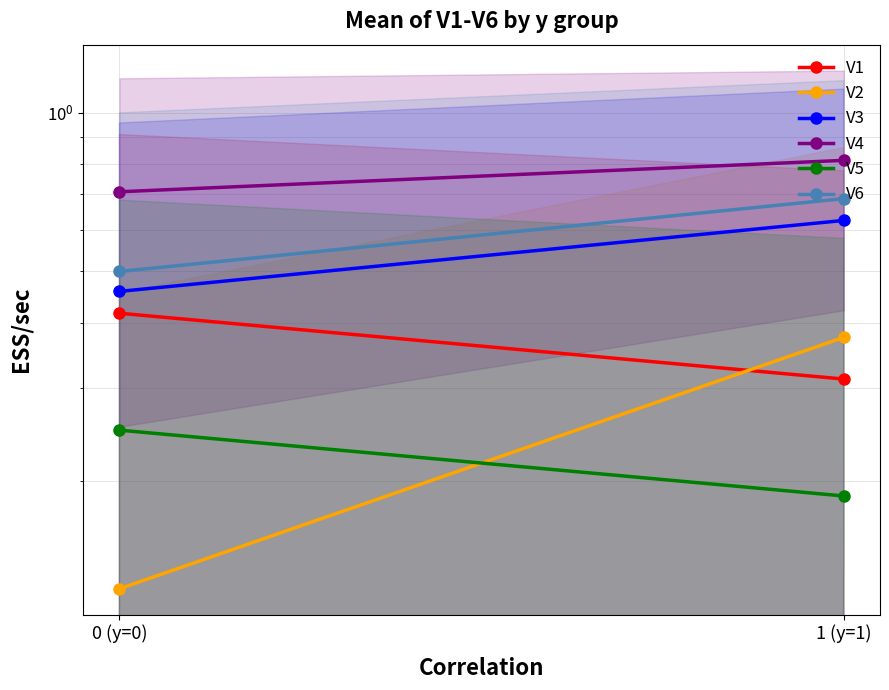

What is the difference between the maximum and minimum values in the V6 series?

0.2